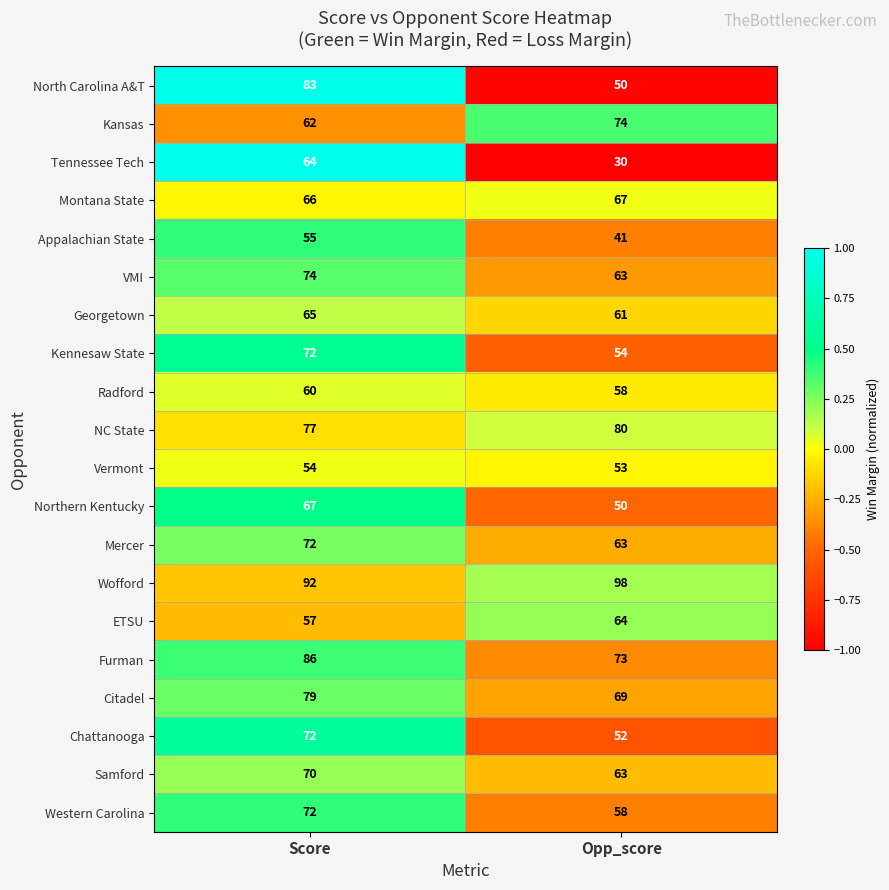

How many categories are shown in the chart?

2